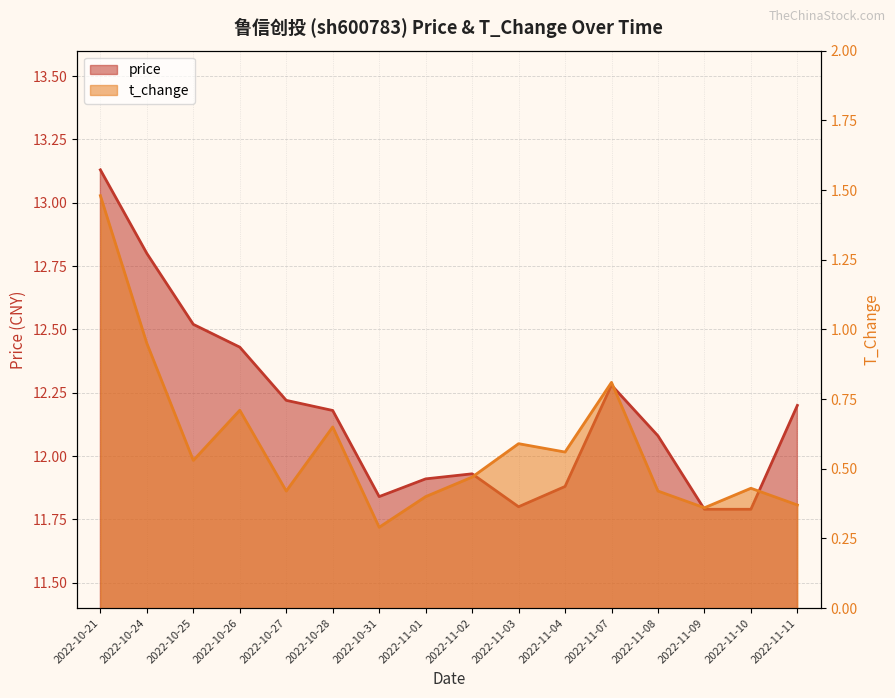

What is the lowest value of the price series?

11.8